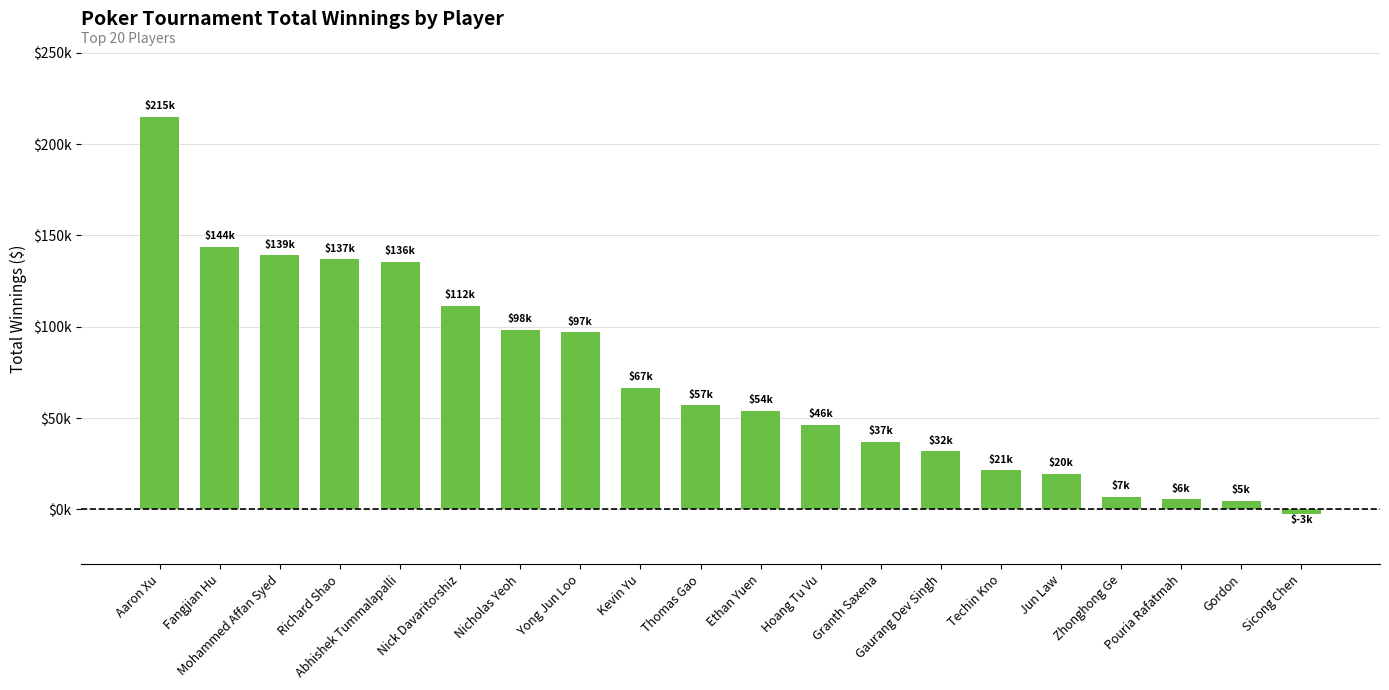

What position from the right is Sicong Chen?

1